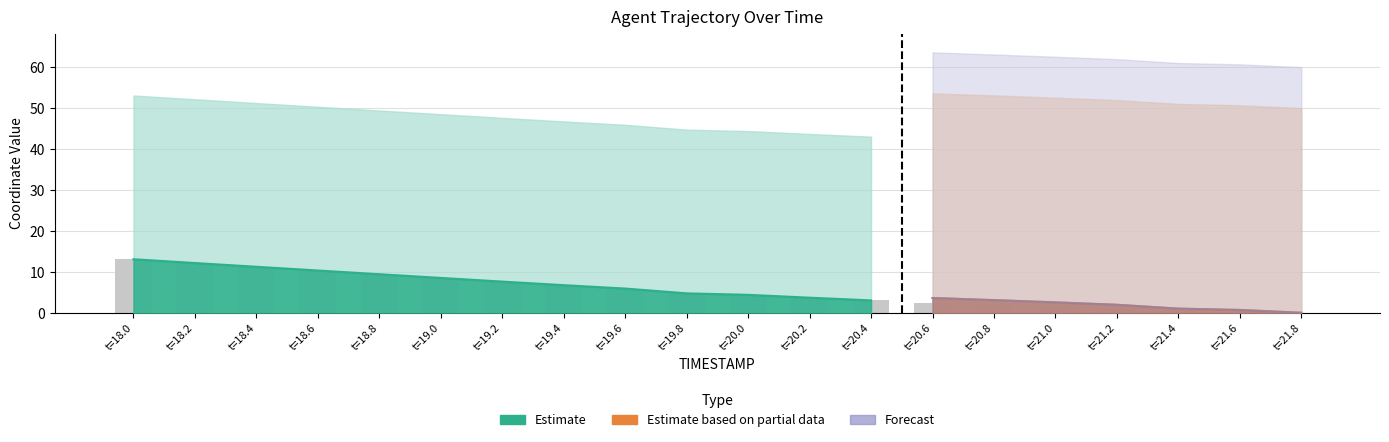

Which label corresponds to the largest value in the chart?

t=18.0